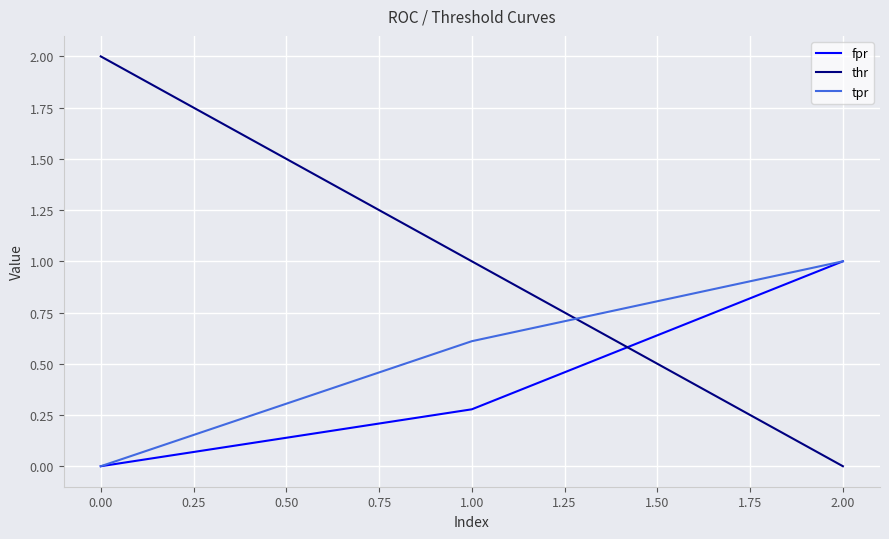

Count the number of categories in the chart.

3